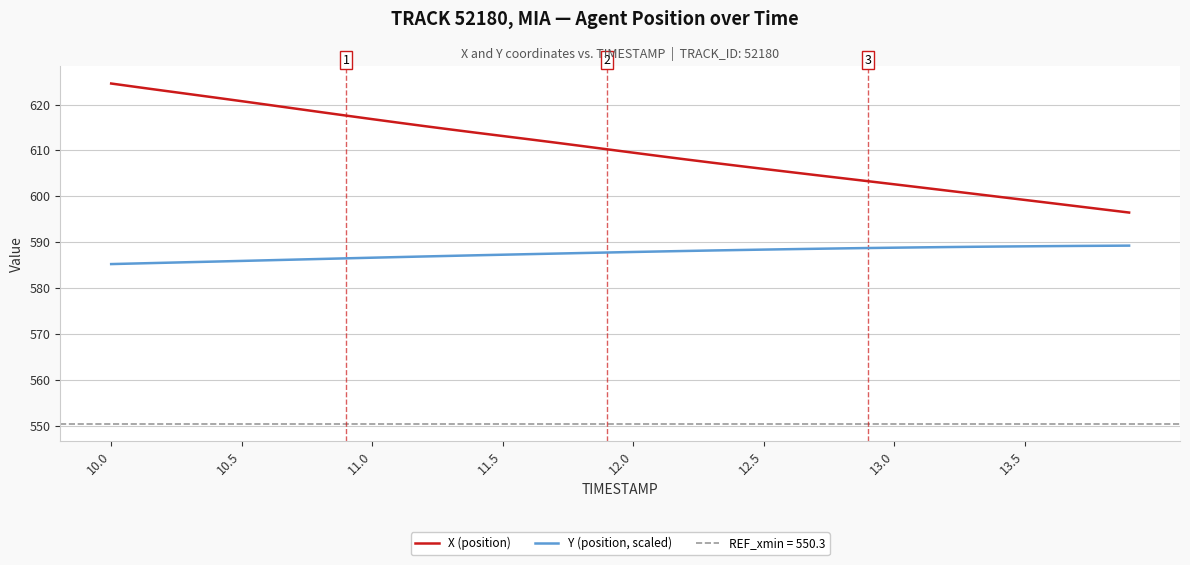

True or false: X (position) and Y (position, scaled) intersect in this chart.

False